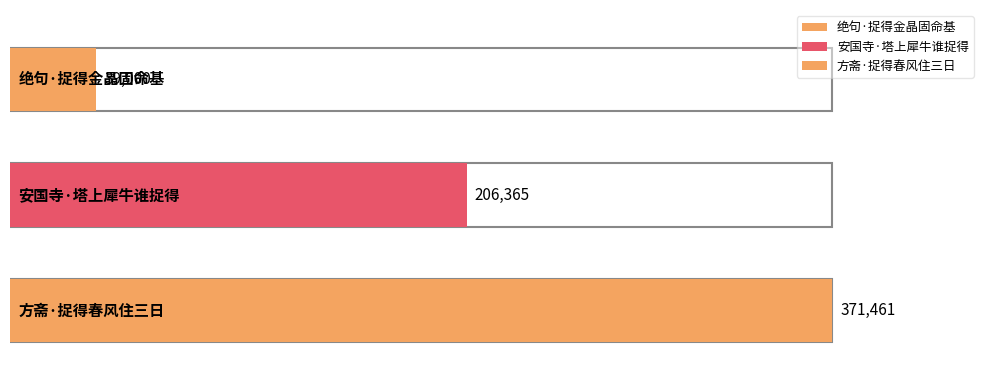

List the labels in order of value, largest first.

方斋·捉得春风住三日, 安国寺·塔上犀牛谁捉得, 绝句·捉得金晶固命基